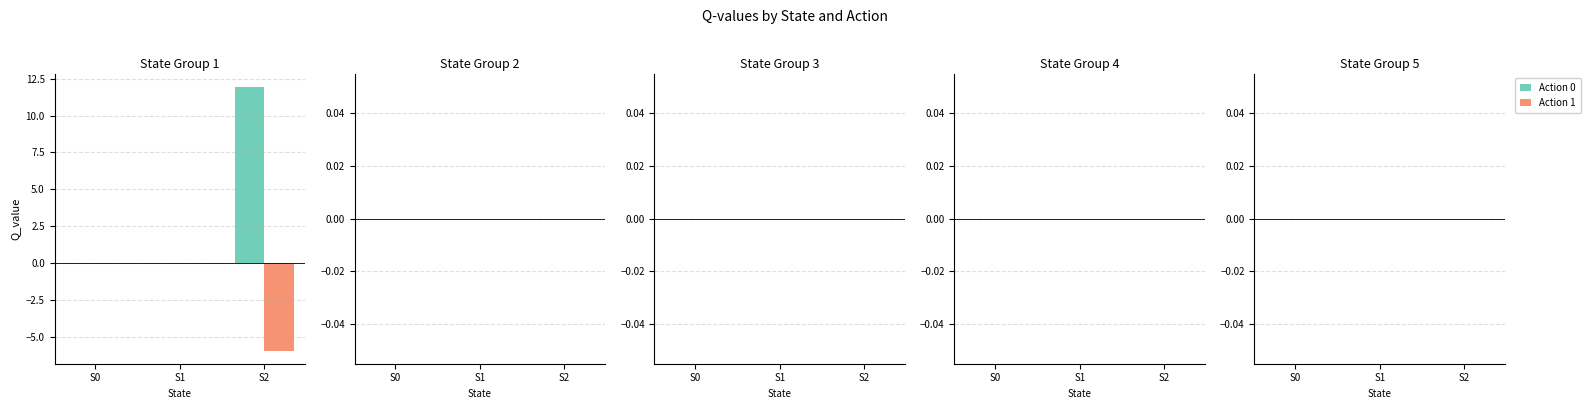

At which category does the chart reach its peak across all series?

S2